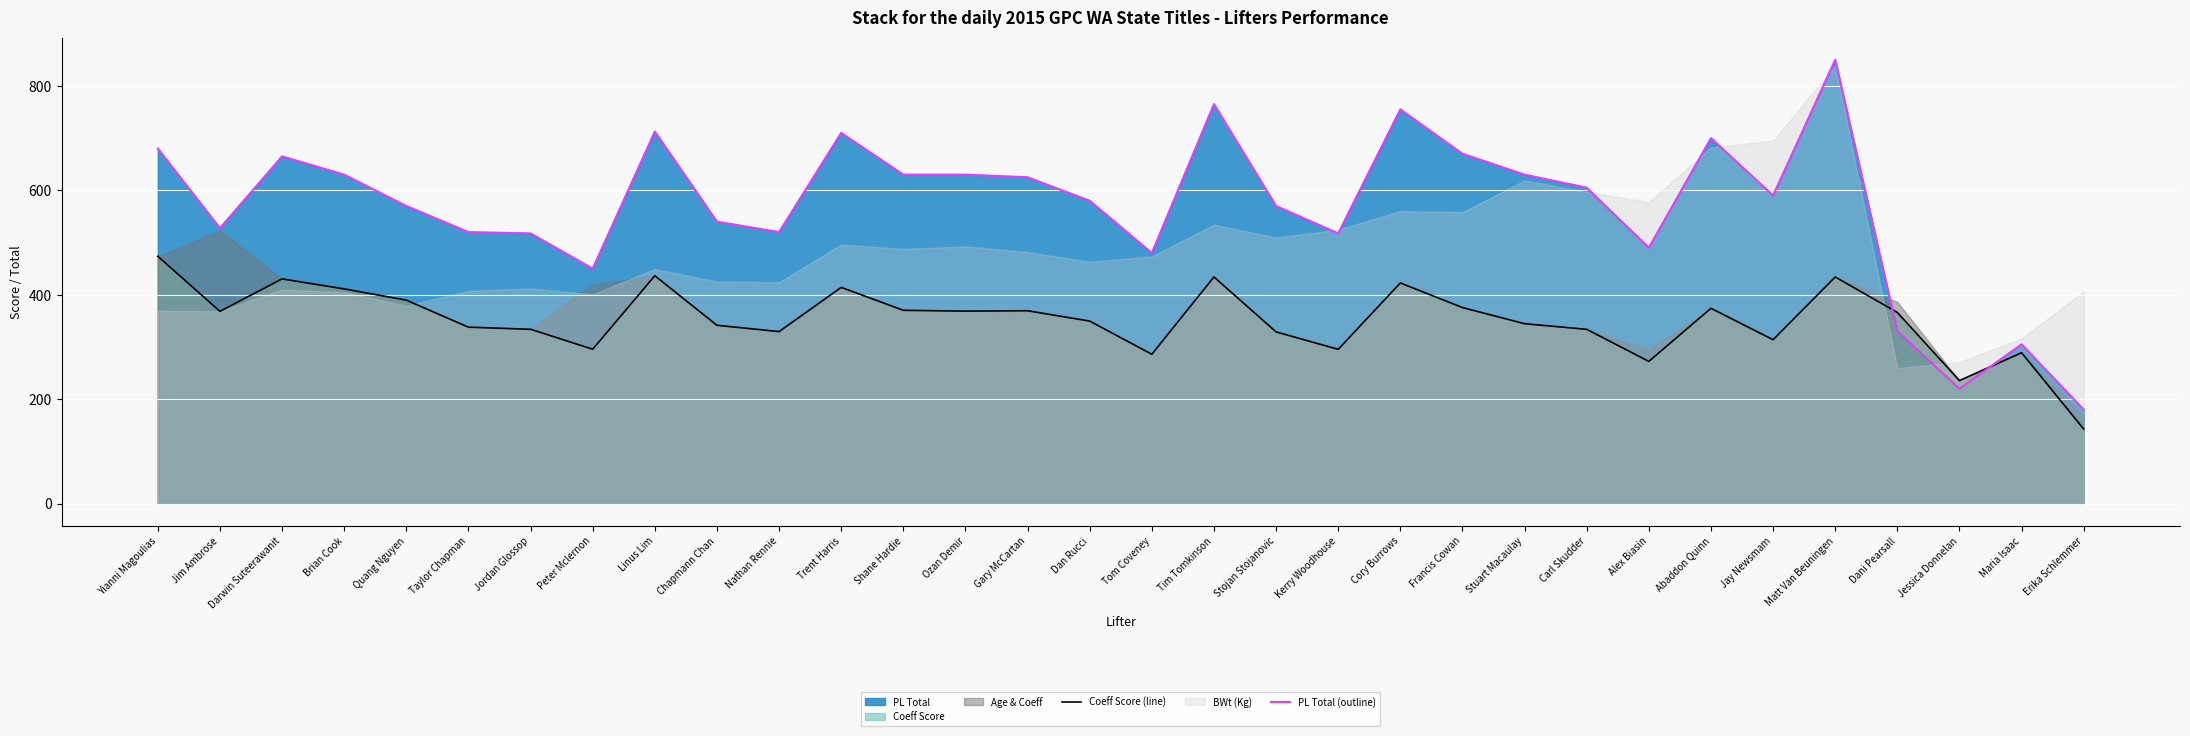

What is the approximate value of Coeff Score (line) at Carl Skudder?

333.7